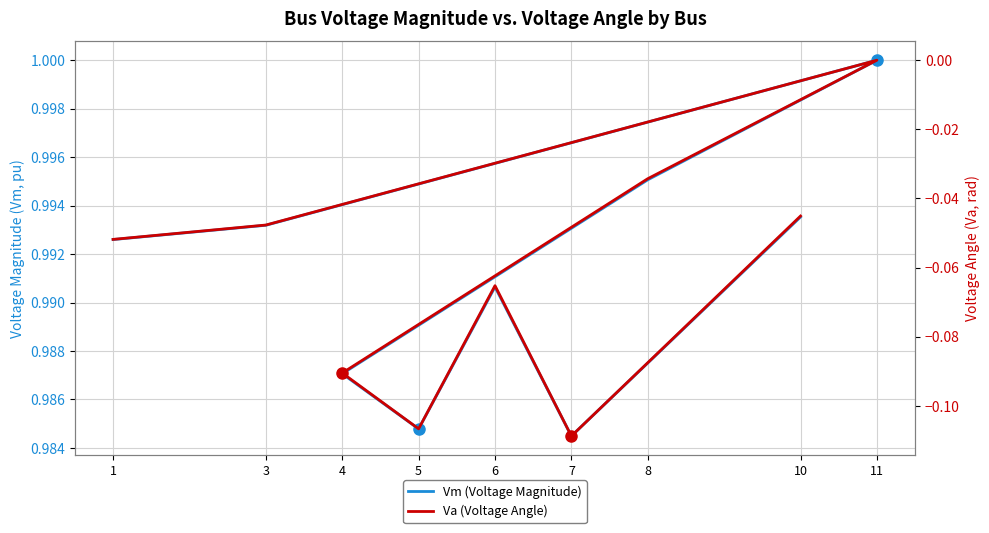

True or false: Vm (Voltage Magnitude) and Va (Voltage Angle) cross at least once.

False